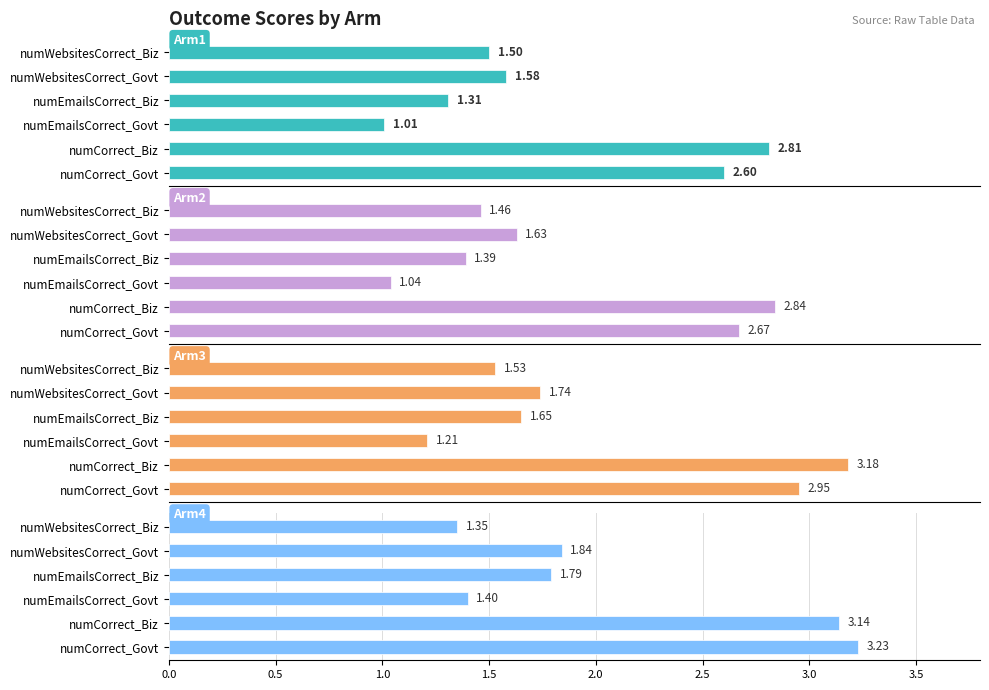

Which series has the largest range (max minus min)?

Arm3